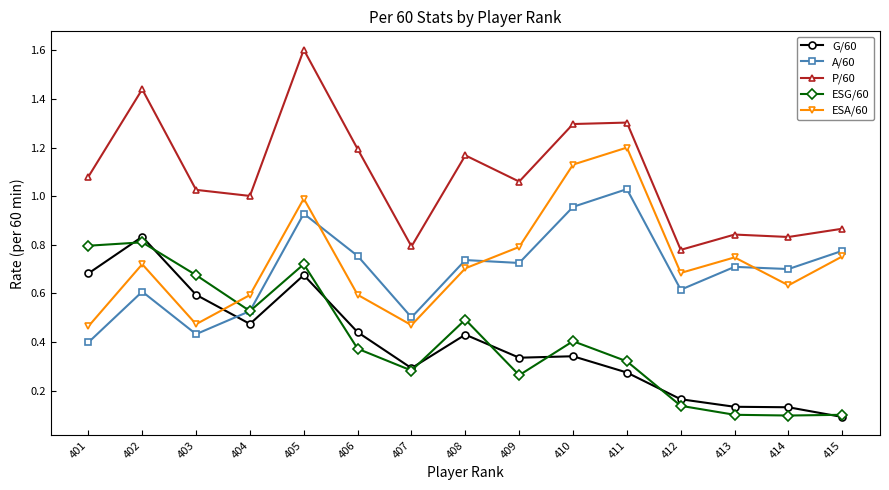

True or false: P/60 and G/60 intersect in this chart.

False